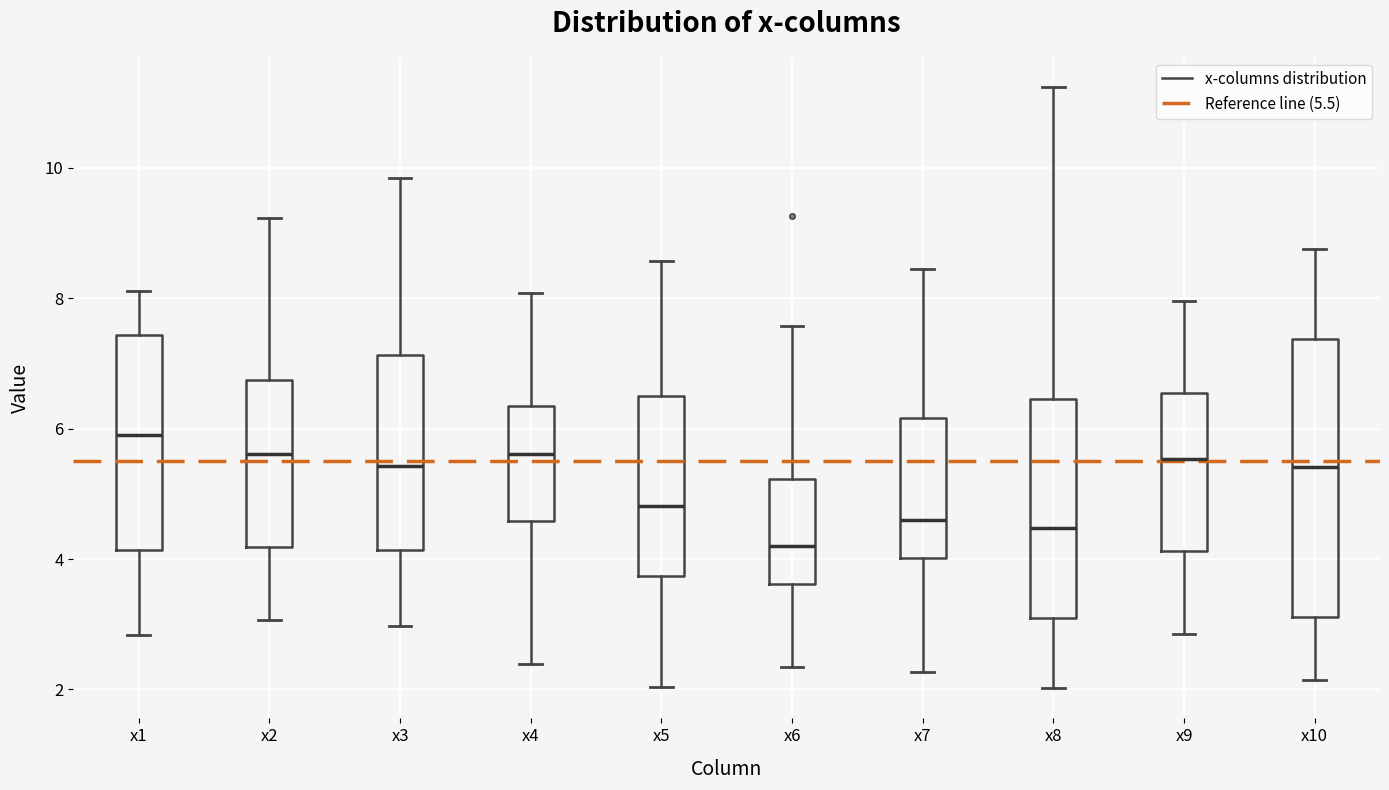

Reading left to right, read every box against the y-axis: the position of its median line, the range the box covers, and the ends of its whiskers. The values are not printed on the chart, so give them approximately, as read against the axis.

x1: median 6.0, box 4.2 to 7.4, whiskers 2.8 to 8.2
x2: median 5.6, box 4.2 to 6.8, whiskers 3.0 to 9.2
x3: median 5.4, box 4.2 to 7.2, whiskers 3.0 to 9.8
x4: median 5.6, box 4.6 to 6.4, whiskers 2.4 to 8.0
x5: median 4.8, box 3.8 to 6.4, whiskers 2.0 to 8.6
x6: median 4.2, box 3.6 to 5.2, whiskers 2.4 to 7.6
x7: median 4.6, box 4.0 to 6.2, whiskers 2.2 to 8.4
x8: median 4.4, box 3.0 to 6.4, whiskers 2.0 to 11.2
x9: median 5.6, box 4.2 to 6.6, whiskers 2.8 to 8.0
x10: median 5.4, box 3.2 to 7.4, whiskers 2.2 to 8.8